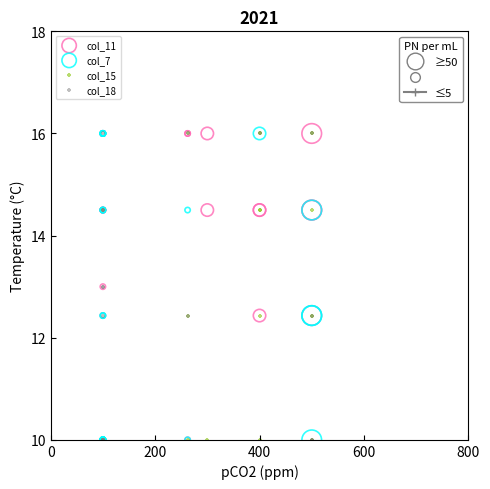

What are all the series names shown in the legend?

col_11, col_7, col_15, col_18